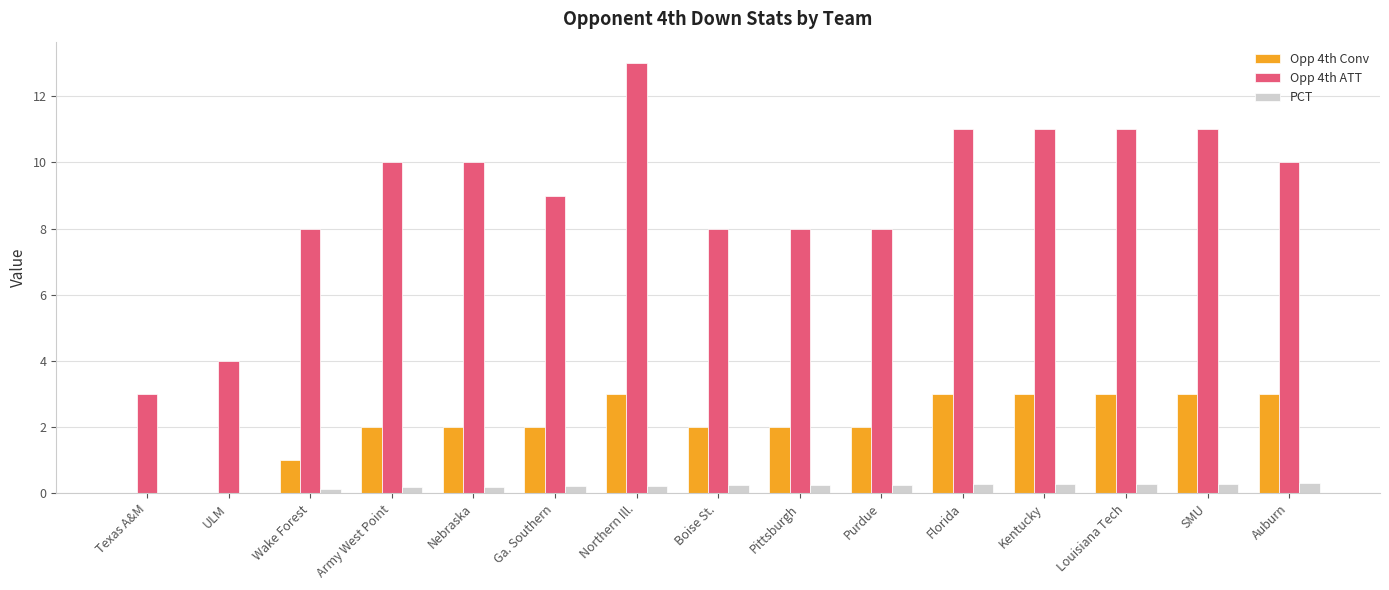

What is the highest value of the Opp 4th ATT series?

13.0